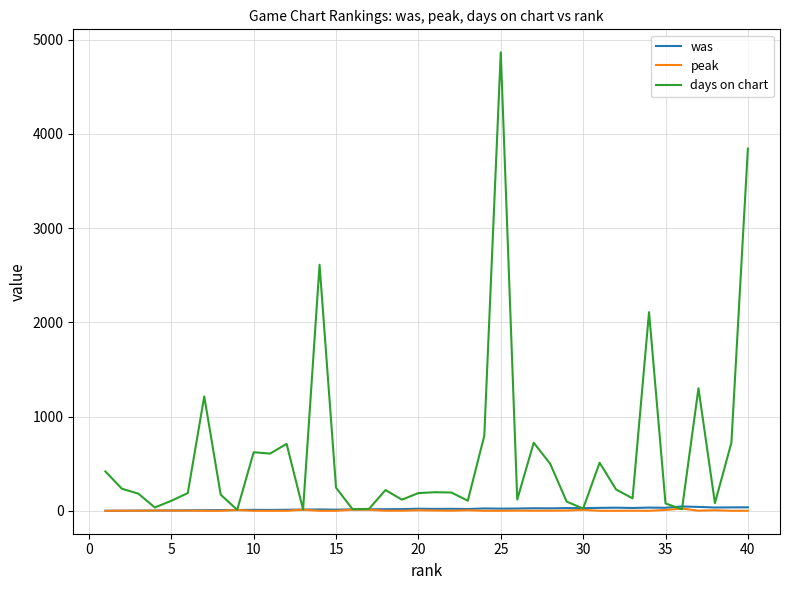

Which series has the largest total across all categories?

days on chart